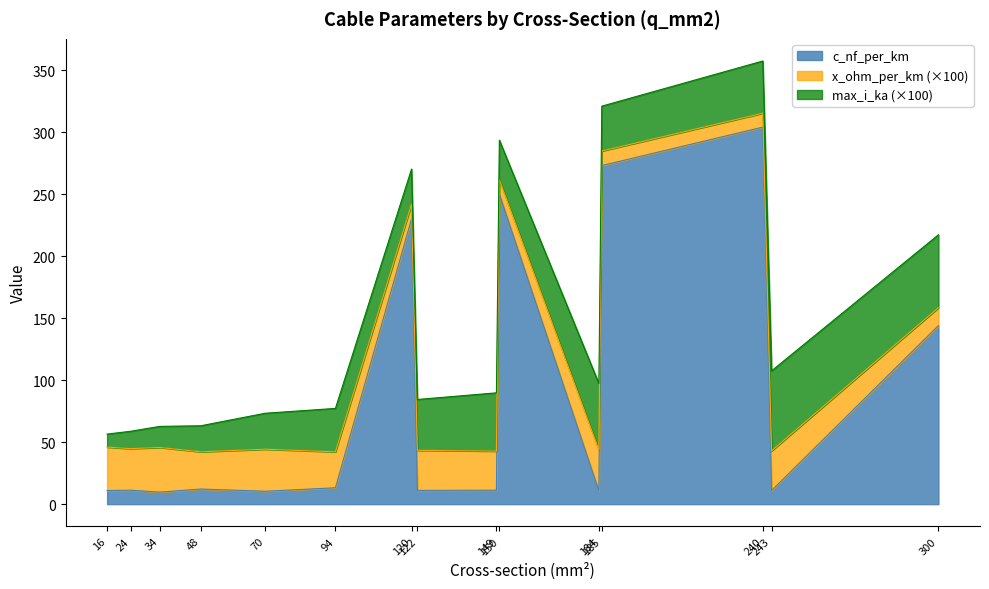

Which series has the largest total across all categories?

c_nf_per_km